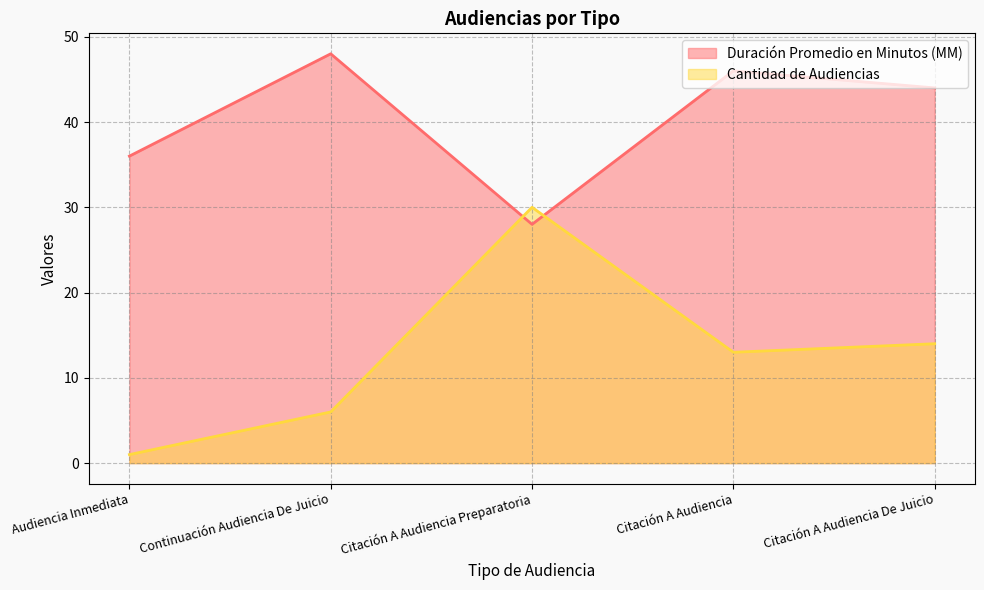

What is the difference between the highest and lowest values at Citación A Audiencia?

33